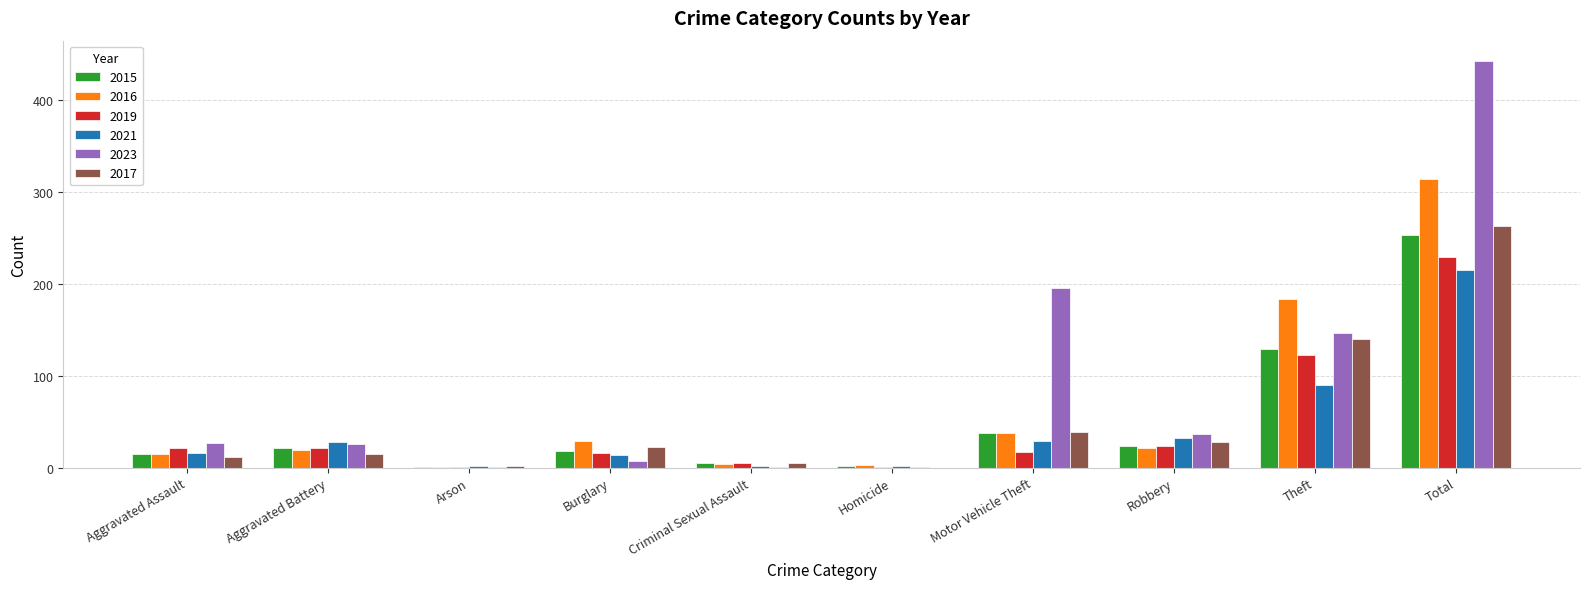

What is the maximum value for 2021?

215